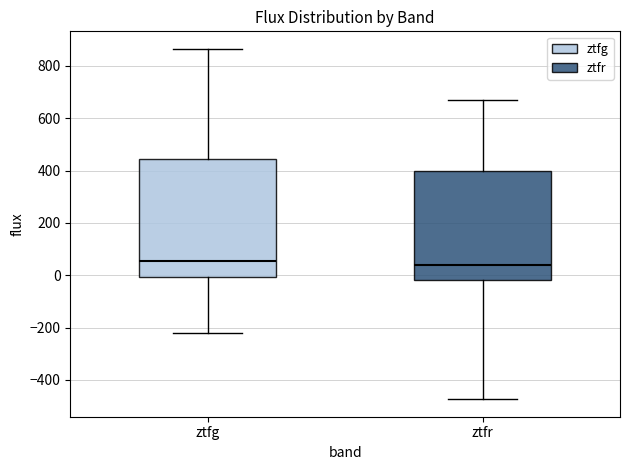

Reading left to right, read every box against the y-axis: the position of its median line, the range the box covers, and the ends of its whiskers. The values are not printed on the chart, so give them approximately, as read against the axis.

ztfg: median 60, box 0 to 440, whiskers -220 to 860
ztfr: median 40, box -20 to 400, whiskers -480 to 680